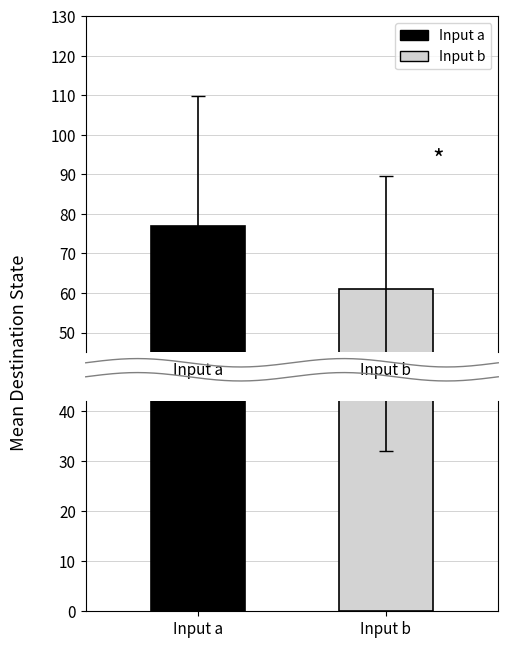

The value of mean_destination_state at a is 110.1. True or false?

False